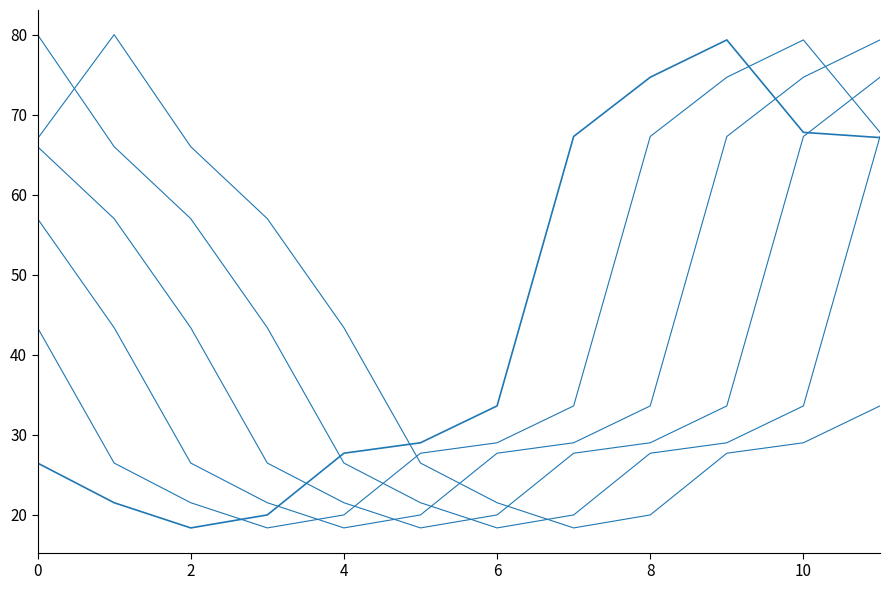

How many lines are shown in the chart?

6